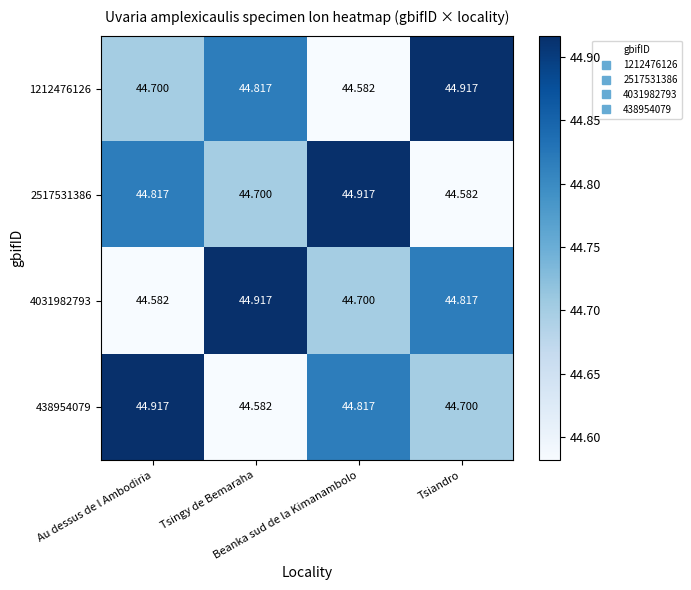

What is the total value across all series at Tsingy de Bemaraha?

179.0